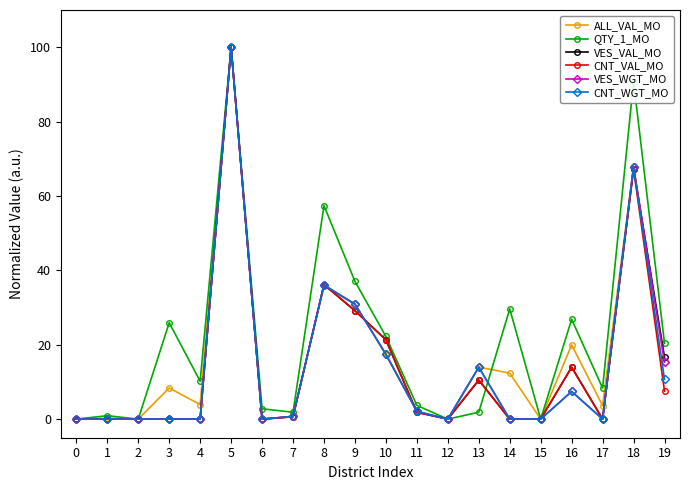

What is the value of the ALL_VAL_MO point at the 15th from the left?

12.4